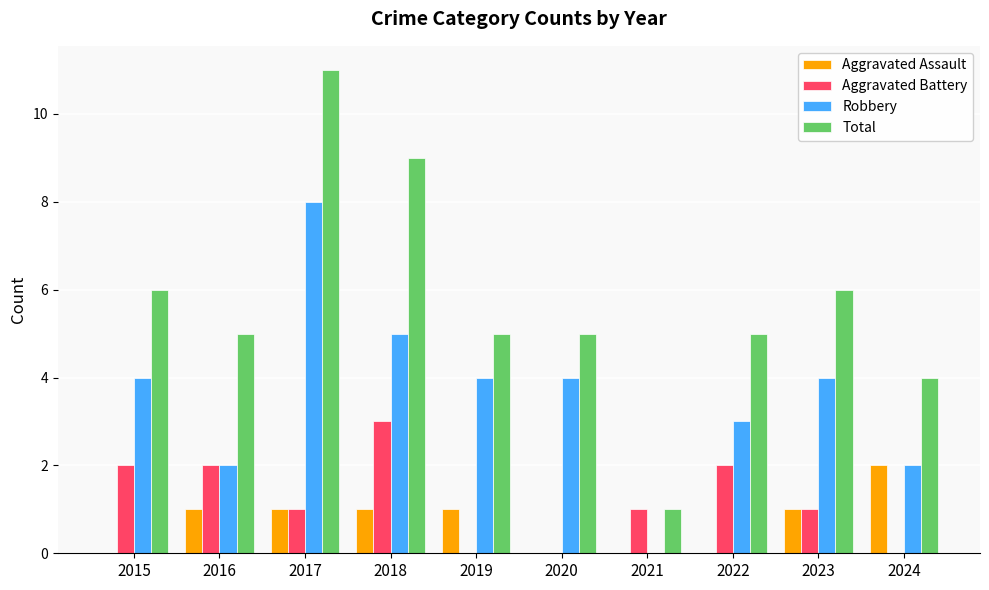

Between 2017 and 2023, which series saw the biggest shift?

Total